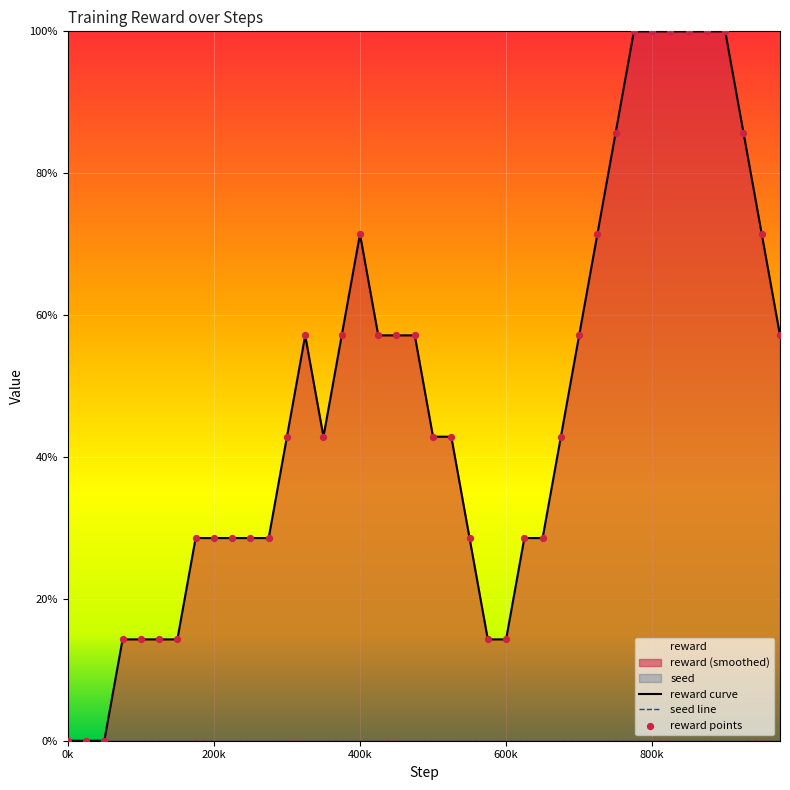

Which series contains the lowest Y value?

reward curve